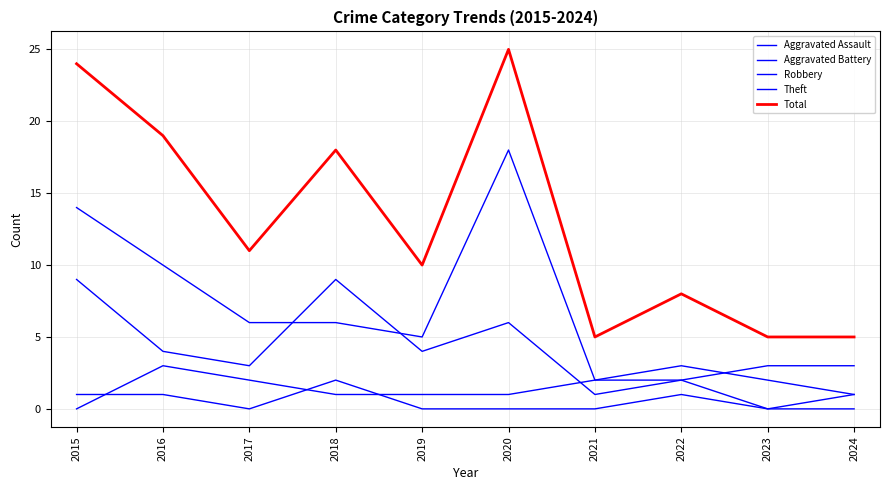

Where is the first local maximum for Theft?

2020